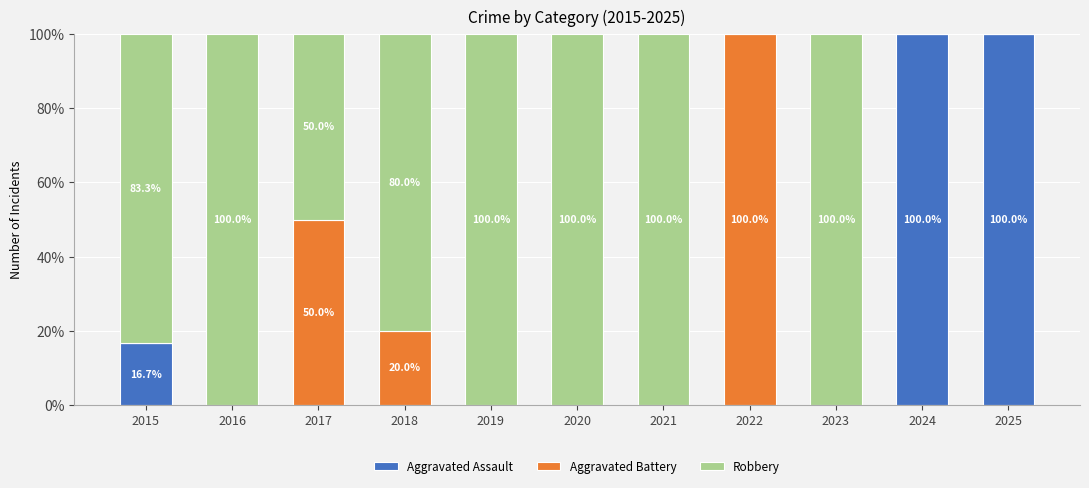

What is the total value across all series at 2019?

100.0